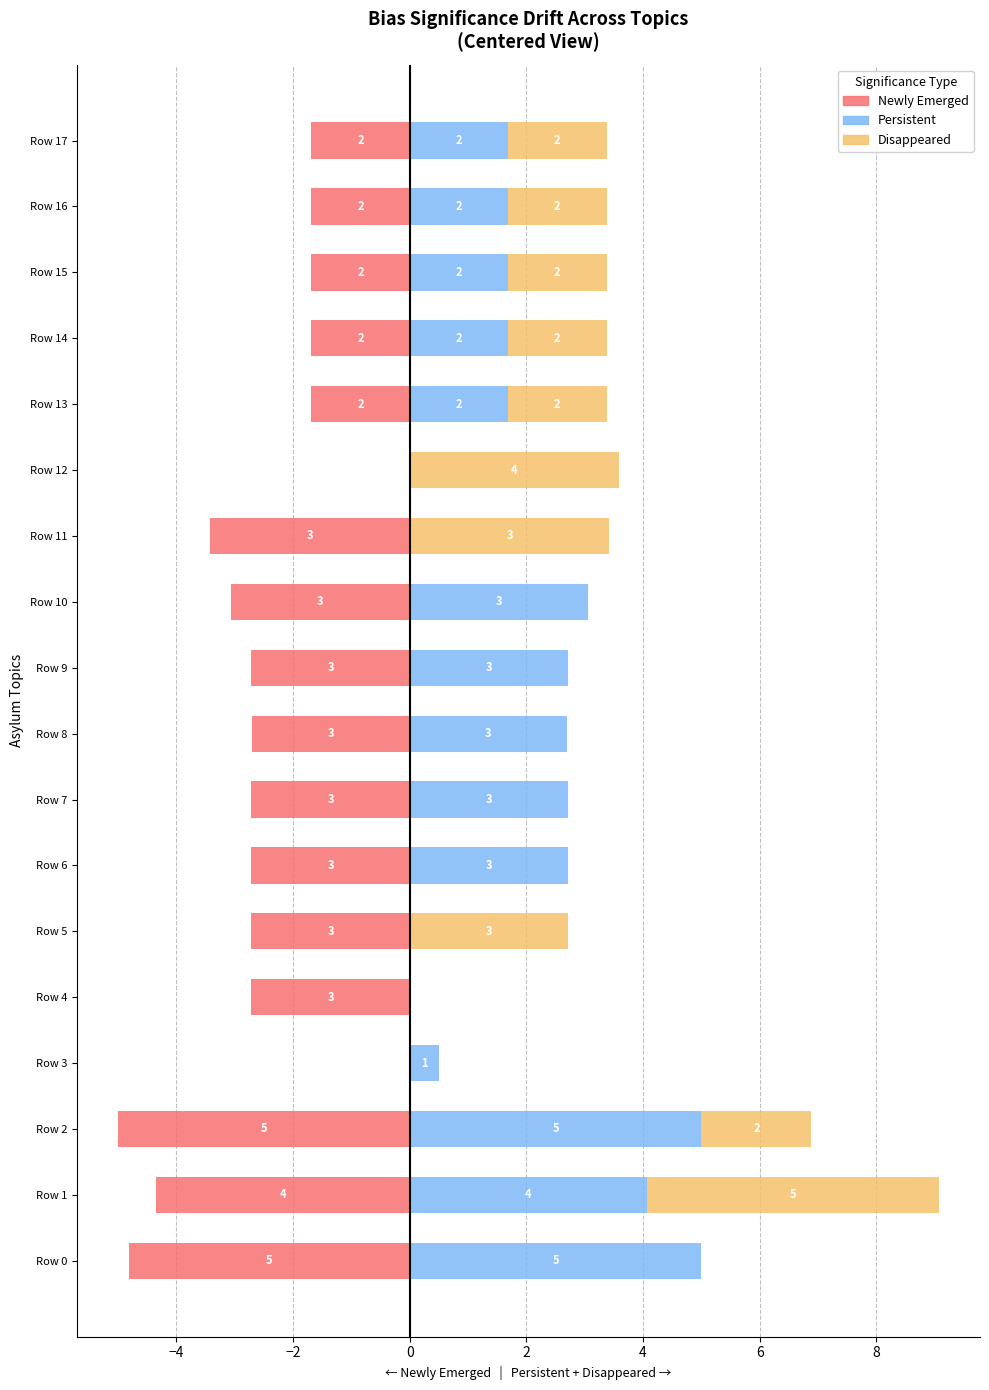

What are all the series names shown in the legend?

Newly Emerged, Persistent, Disappeared